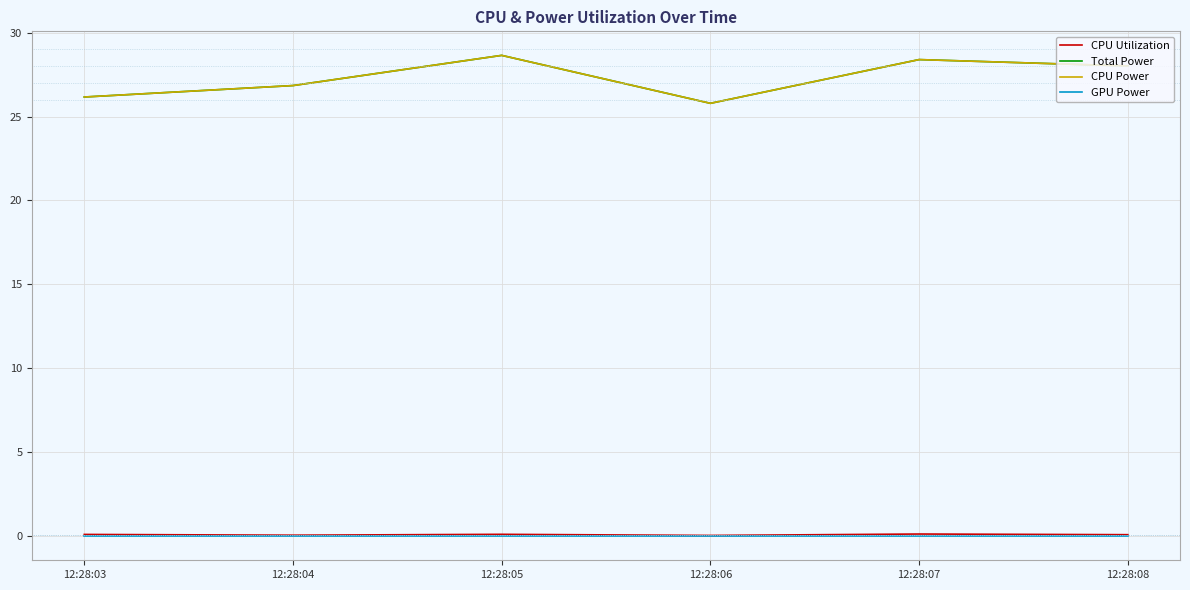

In CPU Utilization, how many points are higher than both neighbors (excluding endpoints)?

2